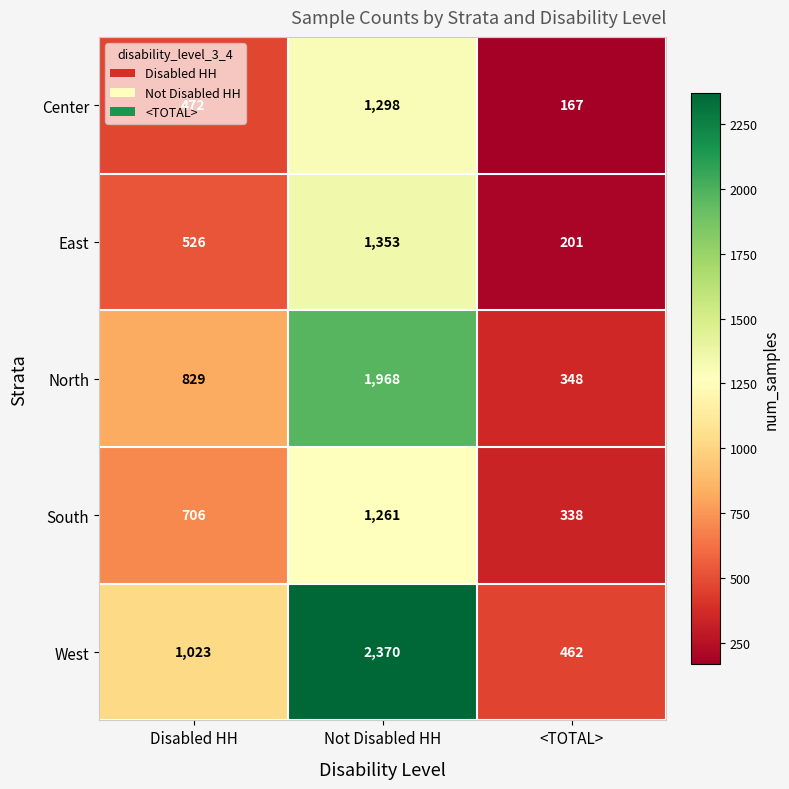

What is the total value across all series at Not Disabled HH?

8250